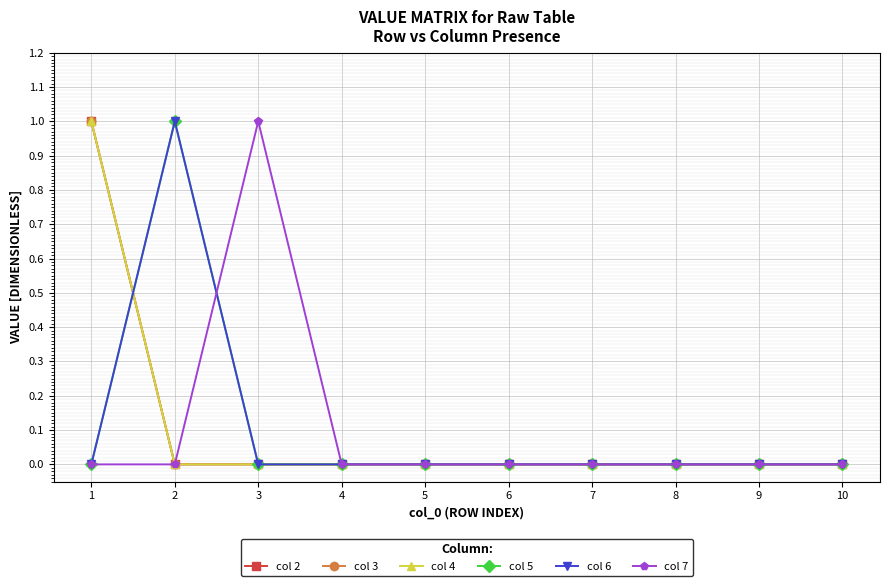

Is this an area chart (filled region under the line)?

No